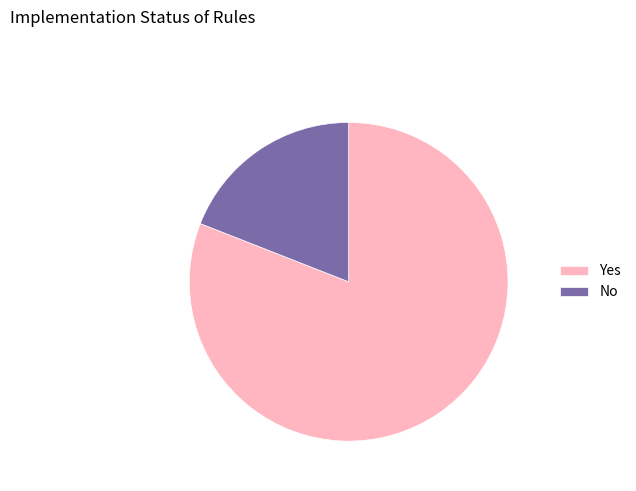

Is the sum of Yes and No greater than half?

Yes